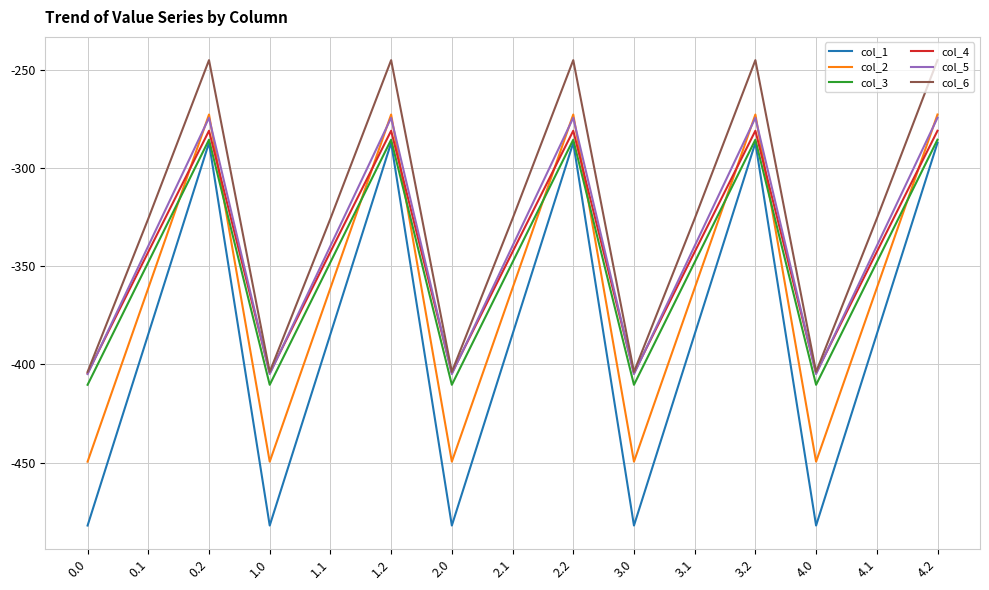

Which series has the largest range (max minus min)?

col_1